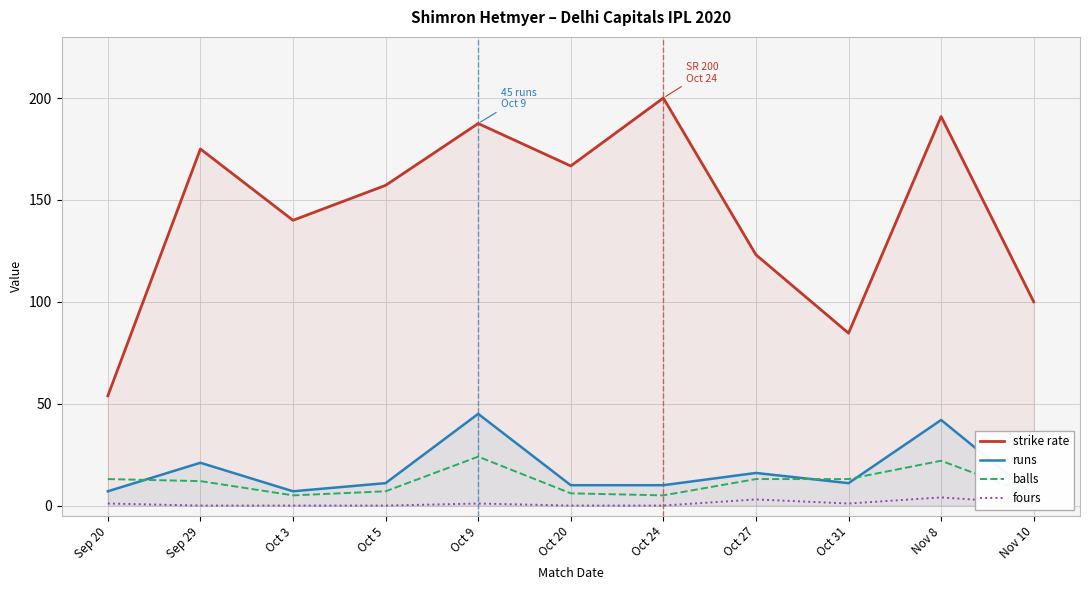

What is the average value of the balls series?

11.4